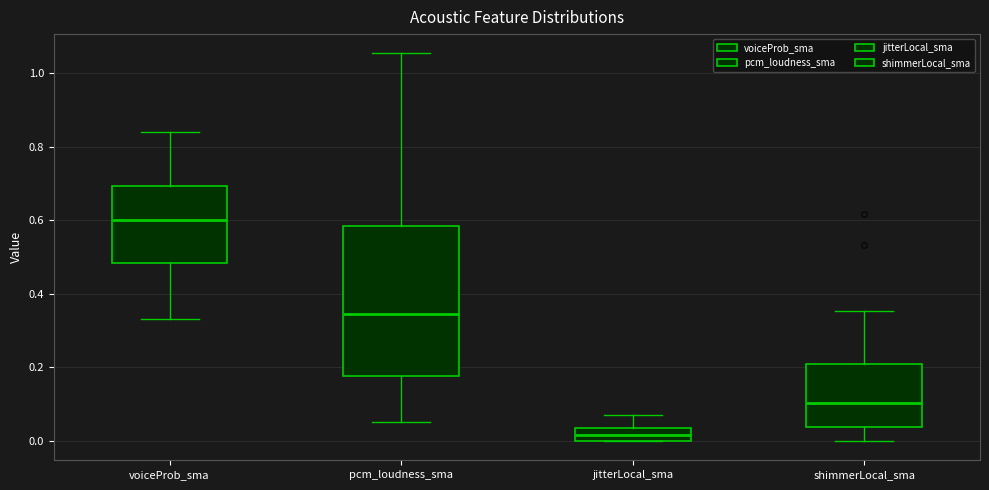

Reading left to right, read every box against the y-axis: the position of its median line, the range the box covers, and the ends of its whiskers. The values are not printed on the chart, so give them approximately, as read against the axis.

voiceProb_sma: median 0.60, box 0.48 to 0.70, whiskers 0.34 to 0.84
pcm_loudness_sma: median 0.34, box 0.18 to 0.58, whiskers 0.06 to 1.06
jitterLocal_sma: median 0.02, box 0.00 to 0.04, whiskers 0.00 to 0.08
shimmerLocal_sma: median 0.10, box 0.04 to 0.20, whiskers 0.00 to 0.36